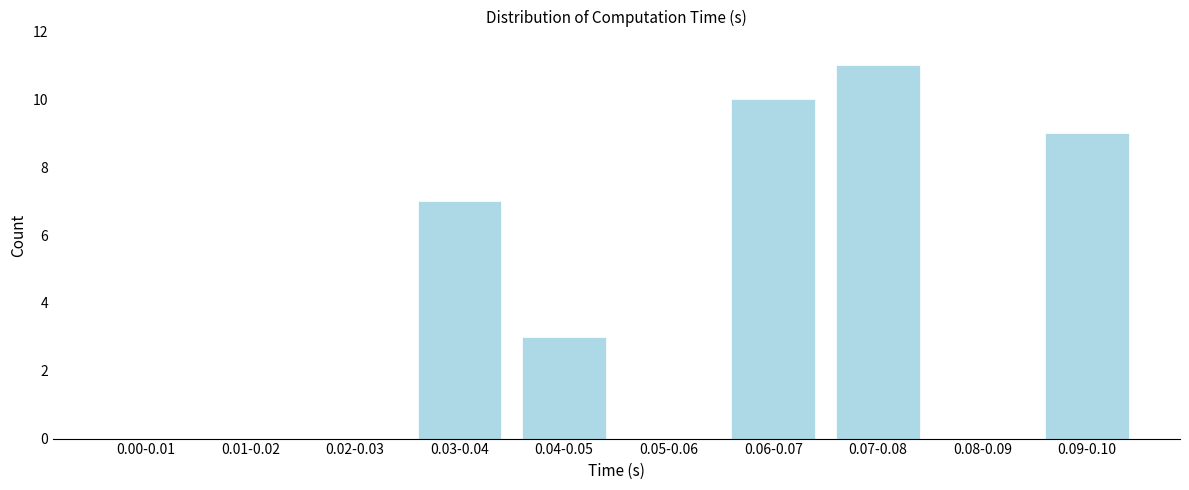

Reading right to left, what are all the values shown in this chart?

0.09-0.10=9	0.08-0.09=0	0.07-0.08=11	0.06-0.07=10	0.05-0.06=0	0.04-0.05=3	0.03-0.04=7	0.02-0.03=0	0.01-0.02=0	0.00-0.01=0